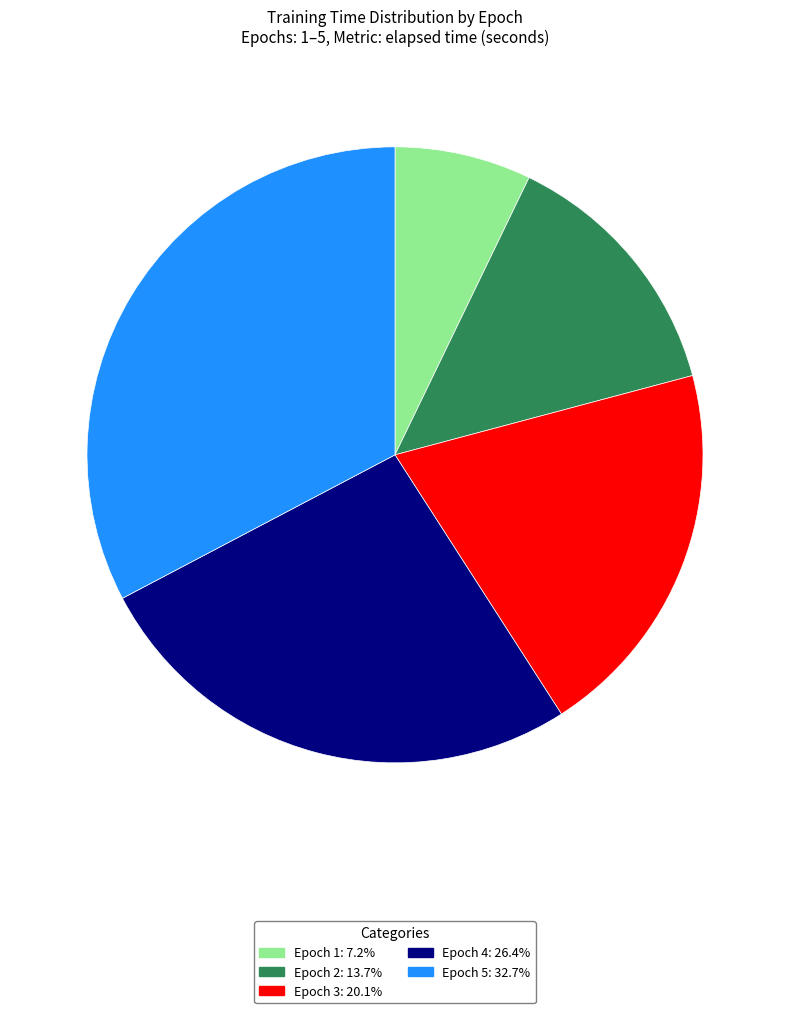

Does Epoch 3 represent more than half of the total?

No